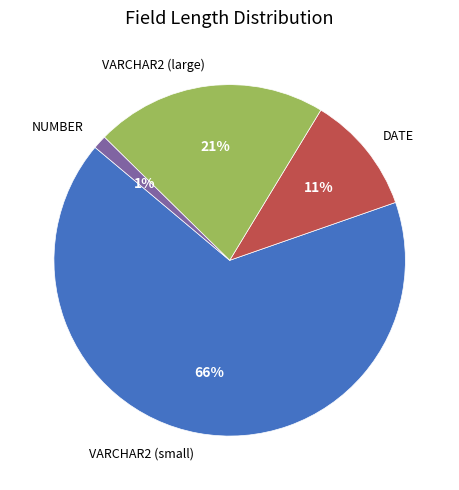

What percentage is the VARCHAR2 (large) slice, to the nearest percent?

21%